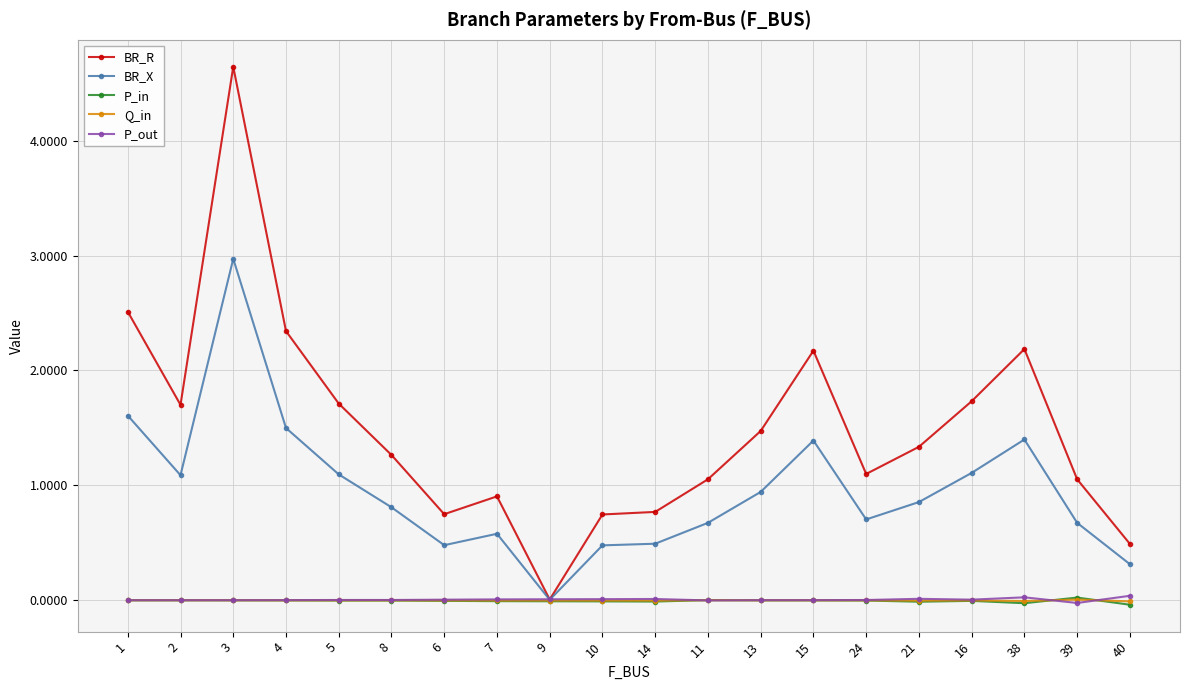

What are all the series names shown in the legend?

BR_R, BR_X, P_in, Q_in, P_out